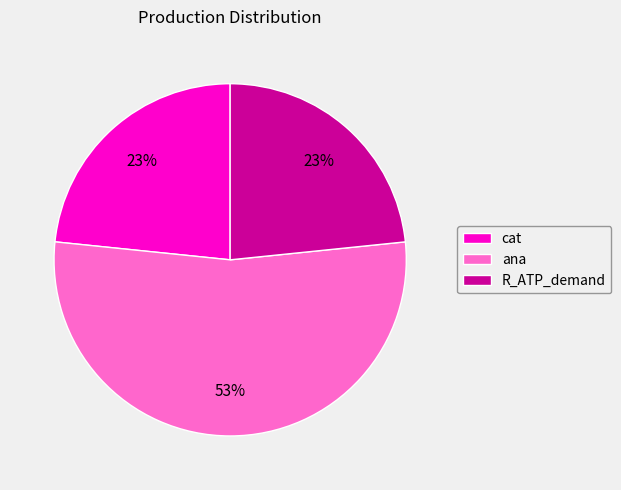

Does R_ATP_demand represent more than half of the total?

No